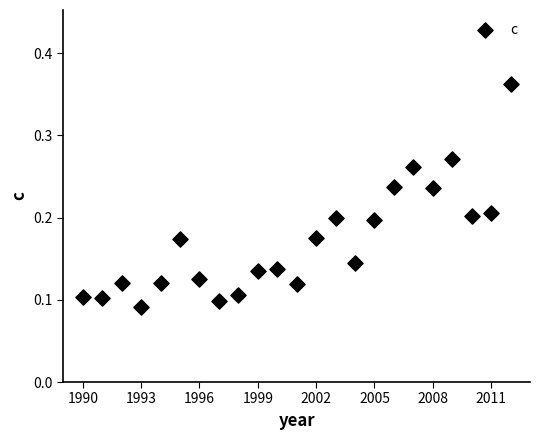

What is the range of X values (max minus min)?

22.0